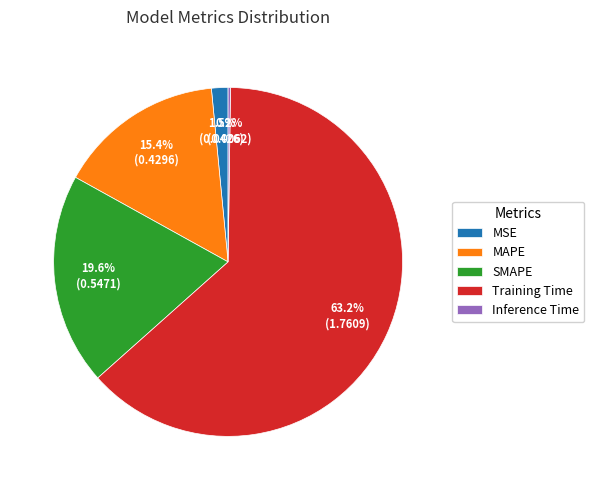

Which has a higher value, Training Time or MAPE?

Training Time